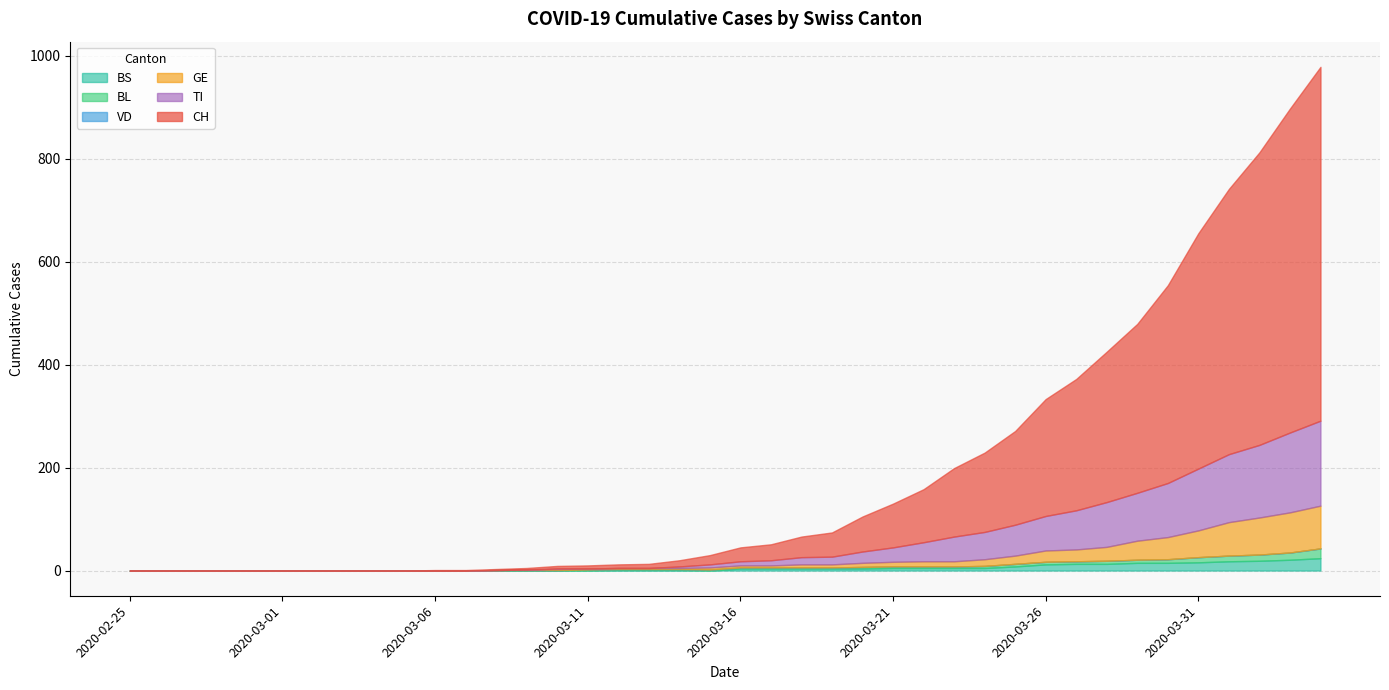

At which label does GE reach its minimum?

2020-02-25